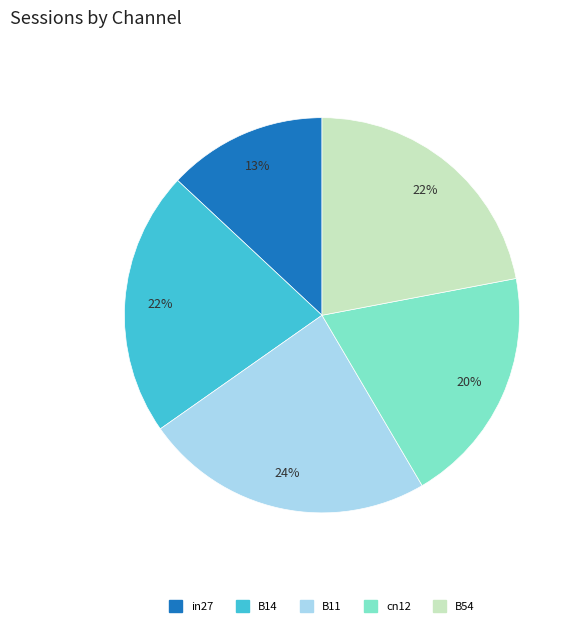

Is it true that B54 is 22% of the pie?

True